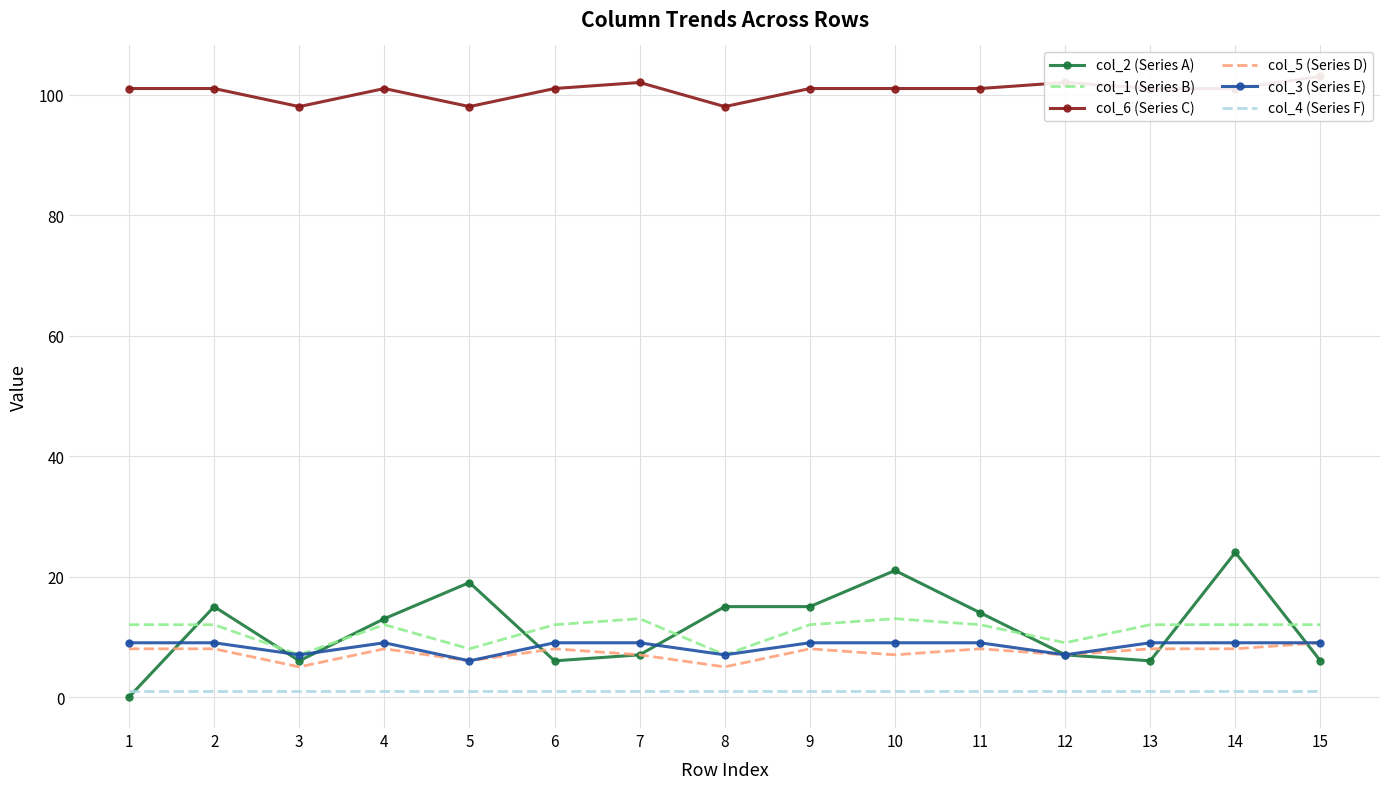

Reading left to right, list all the values displayed in this chart.

col_2 (Series A): 0	15	6	13	19	6	7	15	15	21	14	7	6	24	6
col_1 (Series B): 12	12	7	12	8	12	13	7	12	13	12	9	12	12	12
col_6 (Series C): 101	101	98	101	98	101	102	98	101	101	101	102	101	101	103
col_5 (Series D): 8	8	5	8	6	8	7	5	8	7	8	7	8	8	9
col_3 (Series E): 9	9	7	9	6	9	9	7	9	9	9	7	9	9	9
col_4 (Series F): 1	1	1	1	1	1	1	1	1	1	1	1	1	1	1